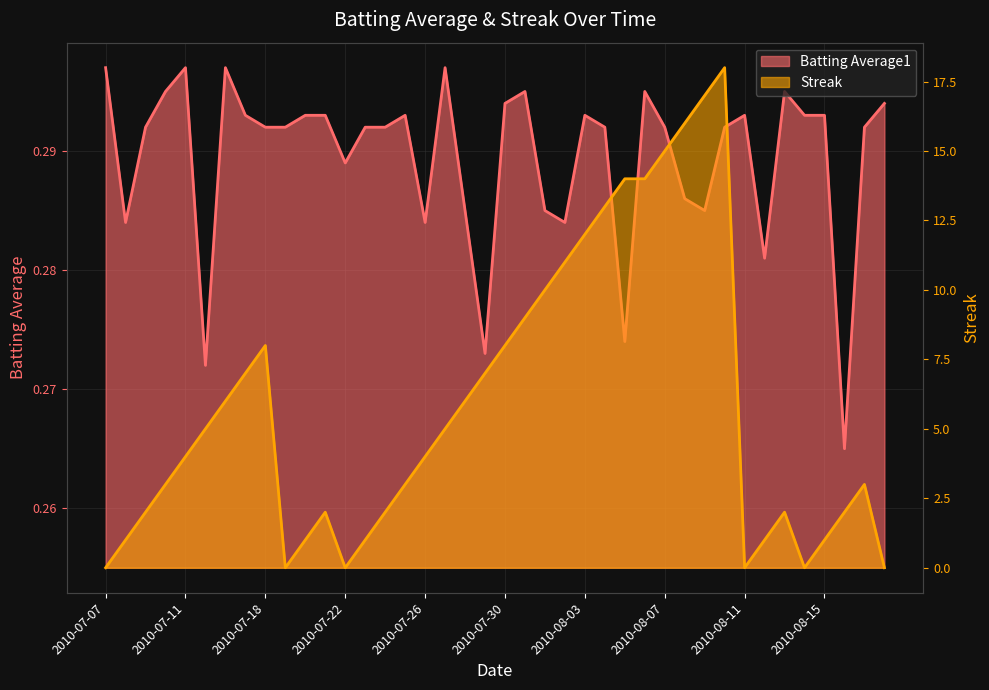

Rank the categories by Batting Average1 value from highest to lowest.

2010-07-07, 2010-07-11, 2010-07-16, 2010-07-27, 2010-07-10, 2010-07-31, 2010-08-06, 2010-08-13, 2010-07-30, 2010-08-18, 2010-07-17, 2010-07-20, 2010-07-21, 2010-07-25, 2010-08-03, 2010-08-11, 2010-08-14, 2010-08-15, 2010-07-09, 2010-07-18, 2010-07-19, 2010-07-23, 2010-07-24, 2010-08-04, 2010-08-07, 2010-08-10, 2010-08-17, 2010-07-22, 2010-08-08, 2010-07-28, 2010-08-01, 2010-08-09, 2010-07-08, 2010-07-26, 2010-08-02, 2010-08-12, 2010-08-05, 2010-07-29, 2010-07-15, 2010-08-16